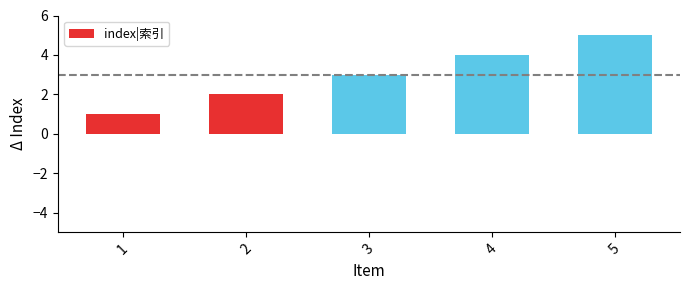

List the labels in order of value, largest first.

5, 4, 3, 2, 1